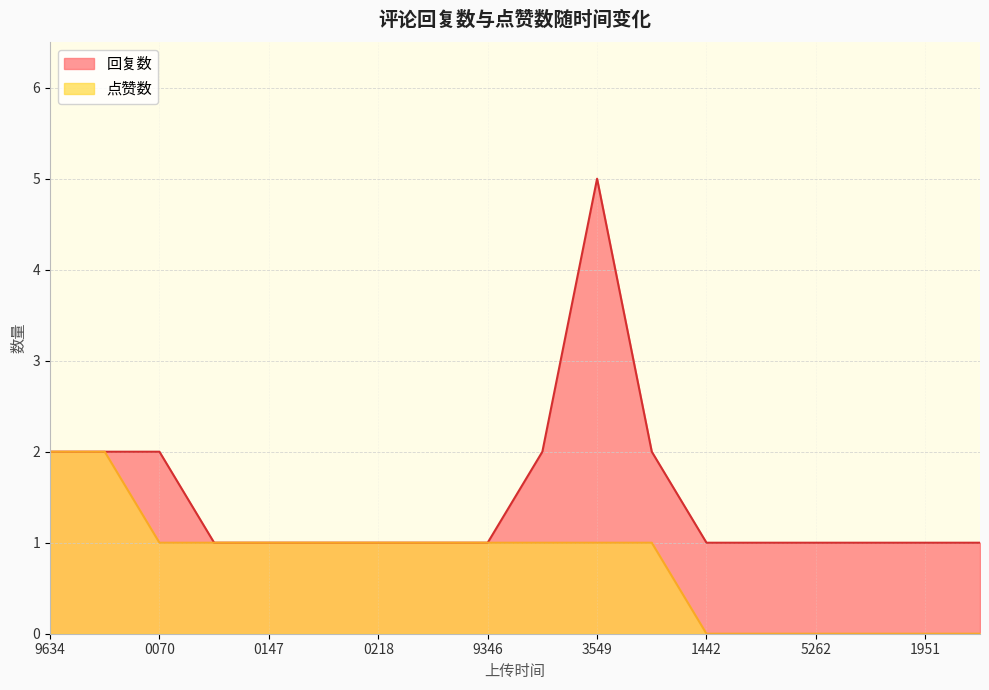

Rank the series at 0070 from highest to lowest value.

回复数, 点赞数